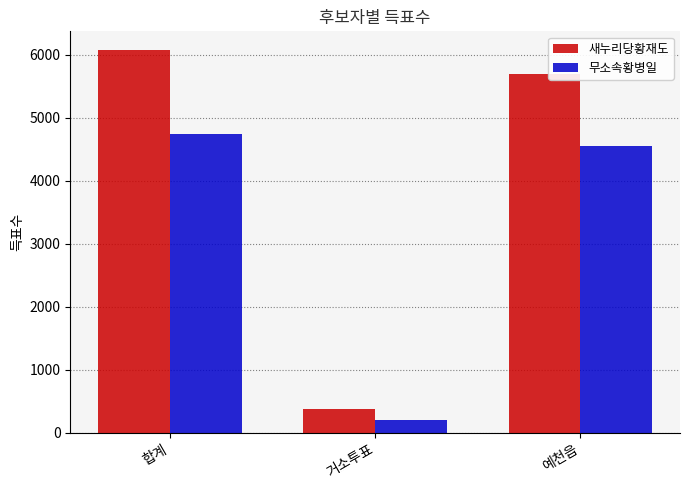

Which series has the largest total across all categories?

새누리당황재도